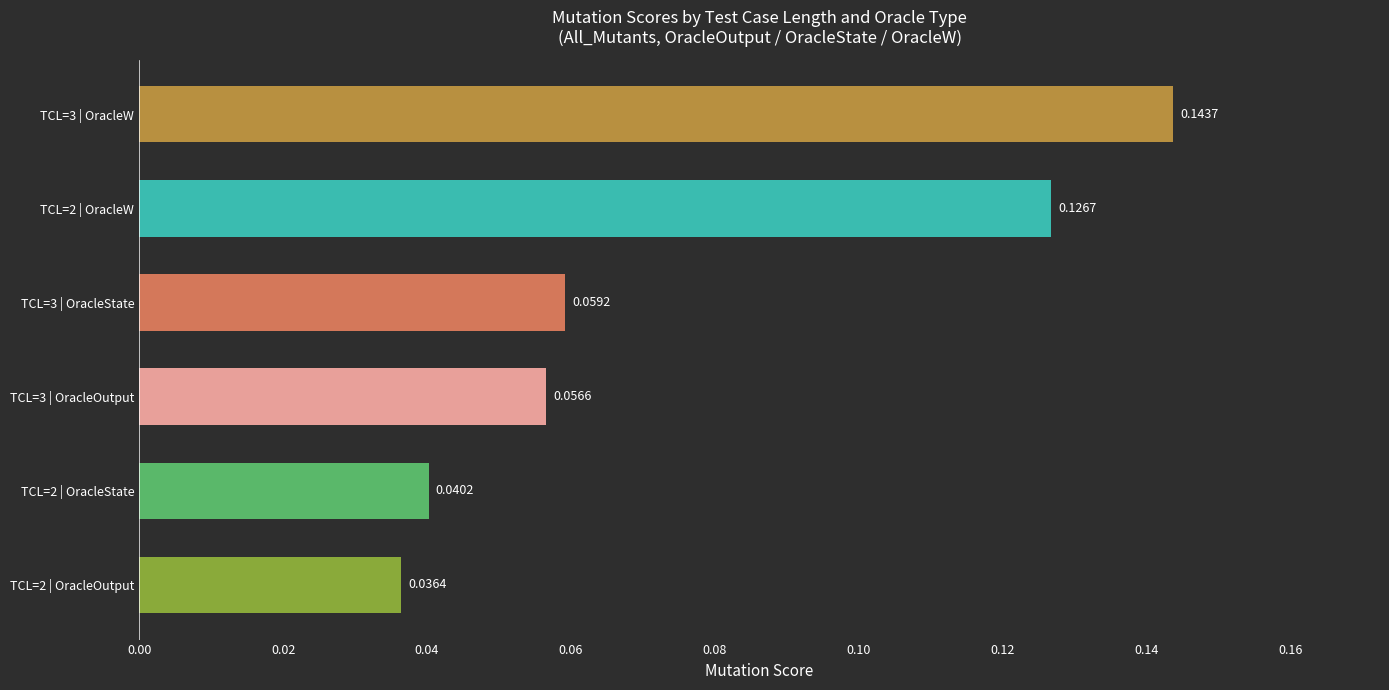

Which has a higher value, TCL=3 | OracleOutput or TCL=2 | OracleOutput?

TCL=3 | OracleOutput